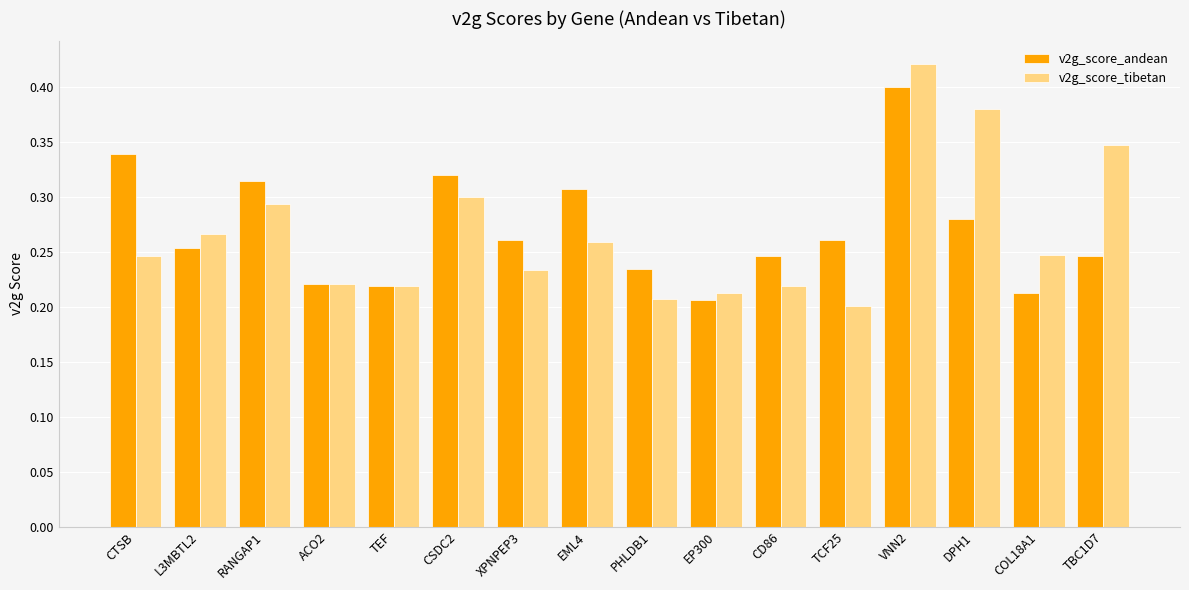

Which category has the lowest value in the v2g_score_andean series?

EP300